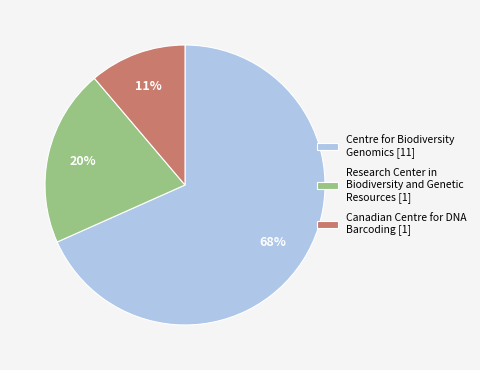

Combined, do Centre for Biodiversity Genomics [11] and Canadian Centre for DNA Barcoding [1] account for over 50%?

Yes